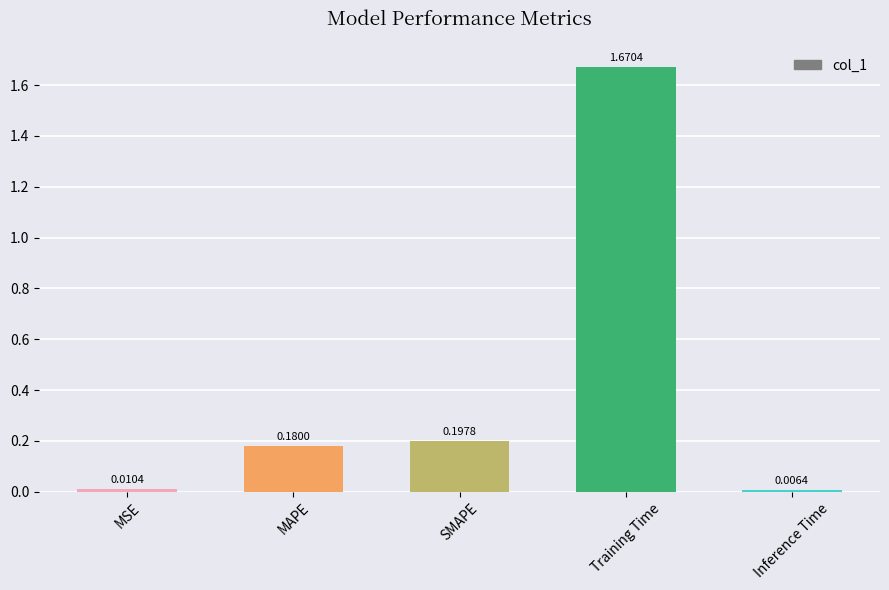

At which label is the value closest to 0?

Inference Time